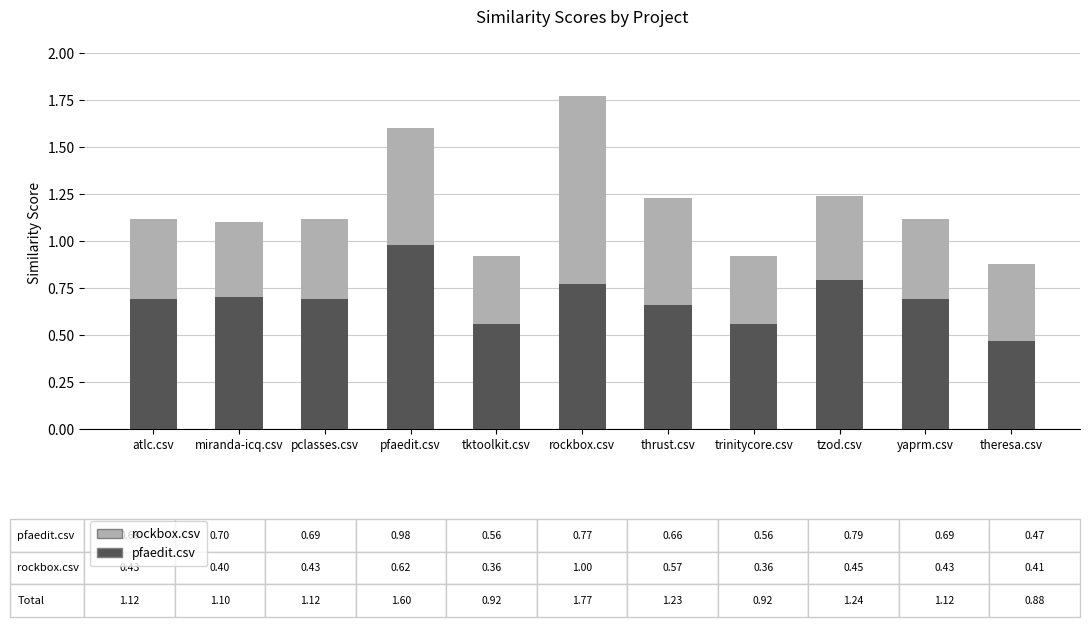

What is the total value across all series at thrust.csv?

1.2